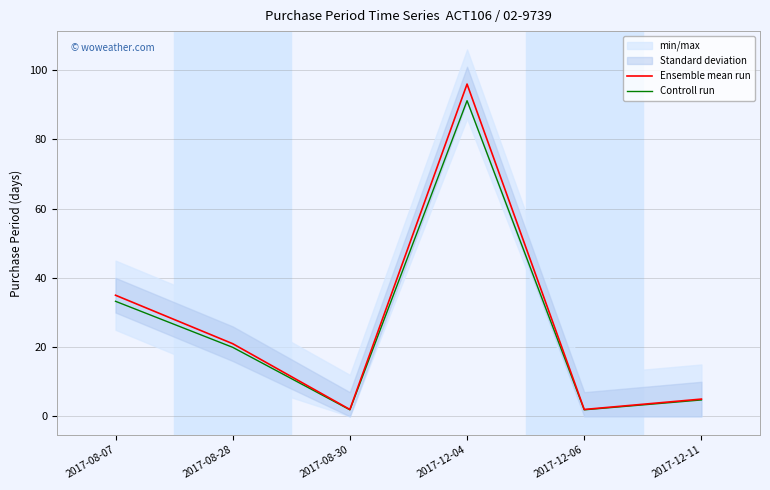

The value of Controll run at 2017-12-11 is 1.0. True or false?

False